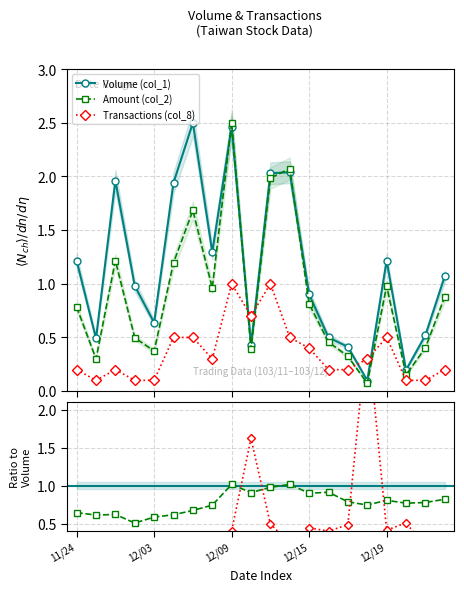

Which series has the largest range (max minus min)?

Amount (col_2)